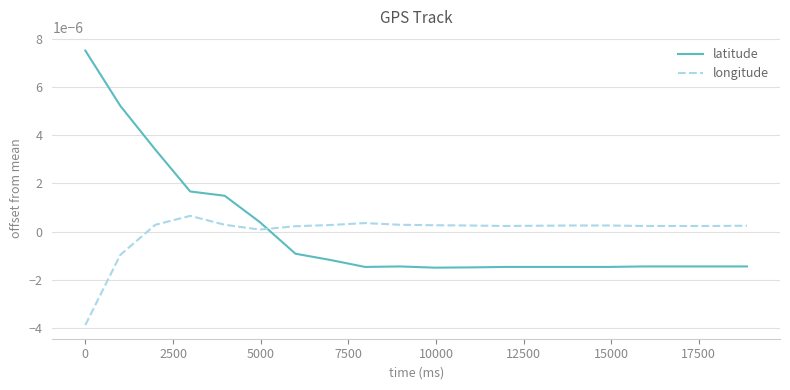

After their last crossing, which series has the higher values: longitude or latitude?

longitude